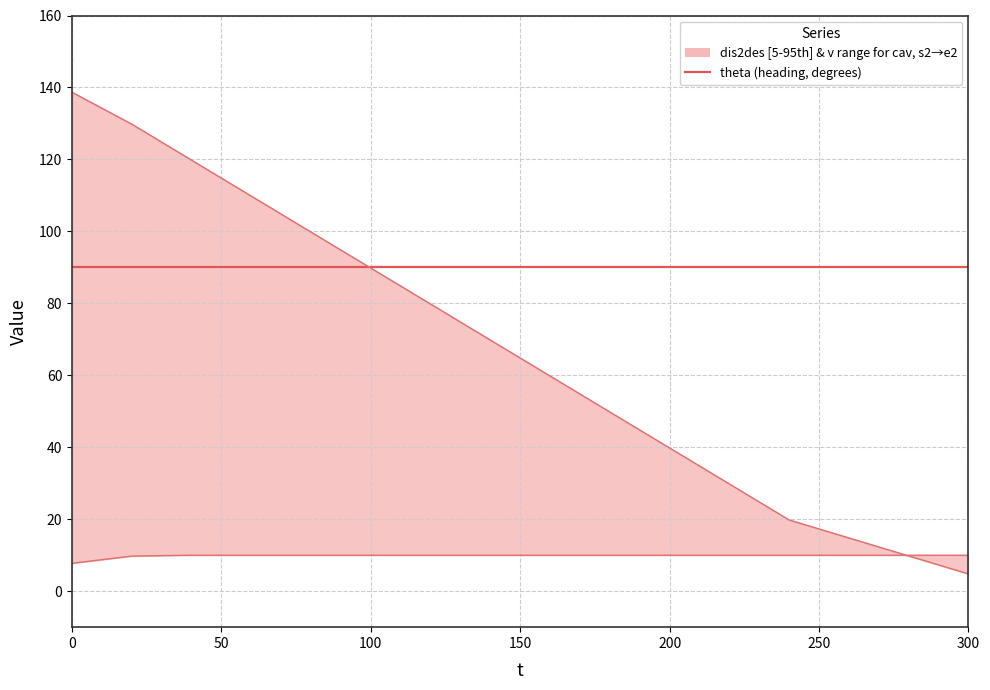

At how many categories does at least one series exceed 41?

16